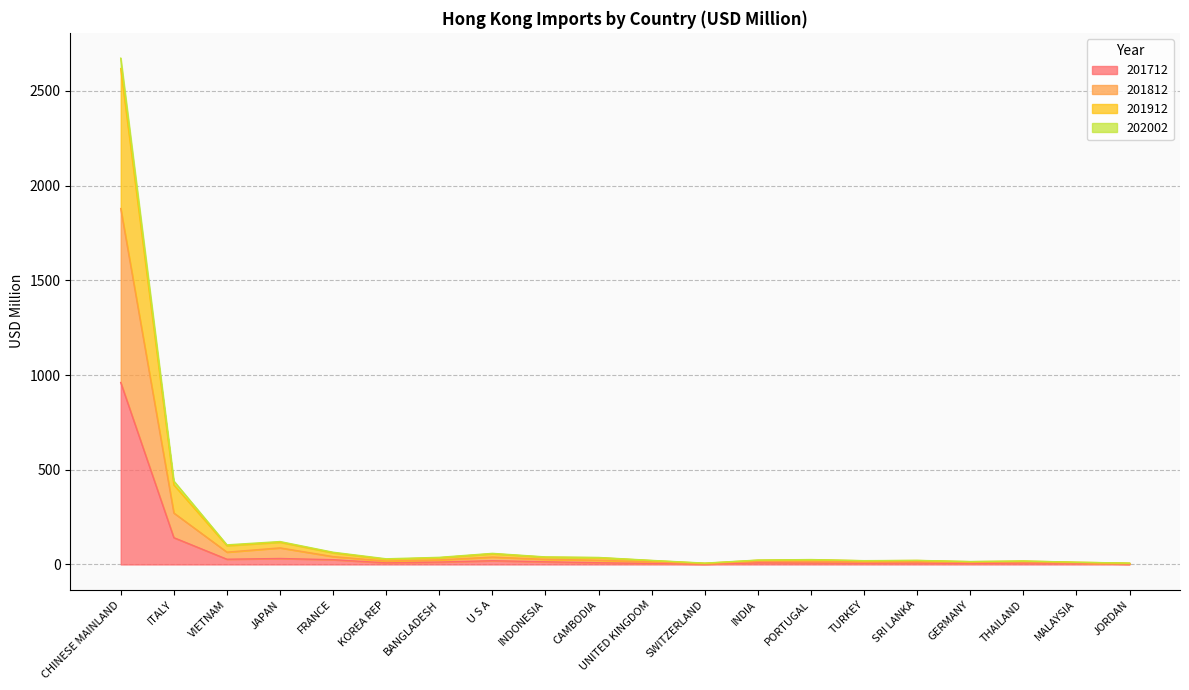

At which category is the sum across all series the highest?

CHINESE MAINLAND